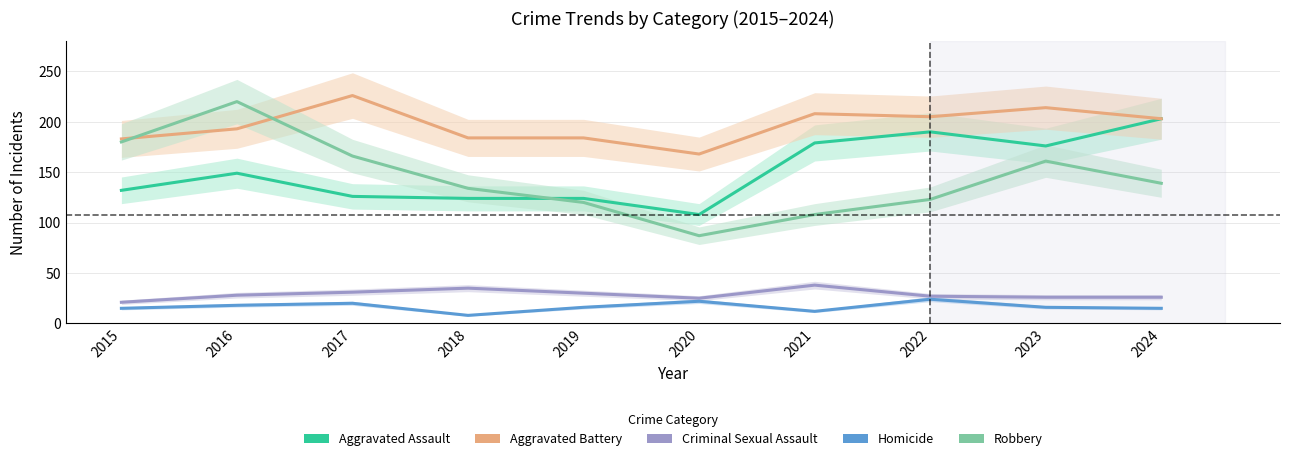

Which category has the highest value across all series?

2017